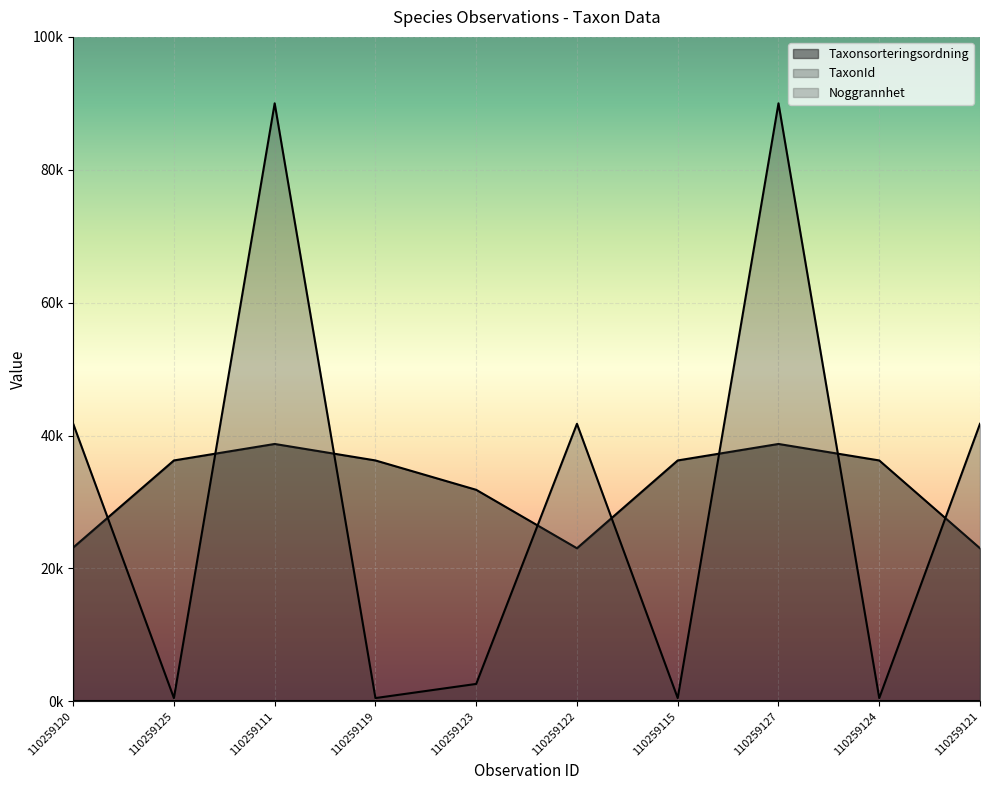

Is it true that Taxonsorteringsordning equals 63982.3 at 110259125?

False